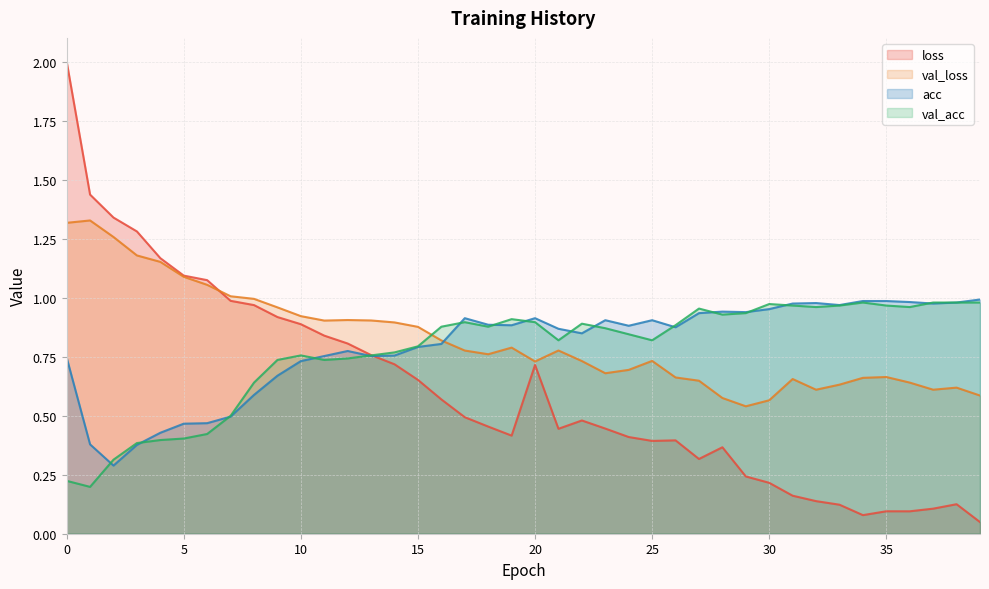

Between 25 and 37, which series saw the biggest shift?

loss